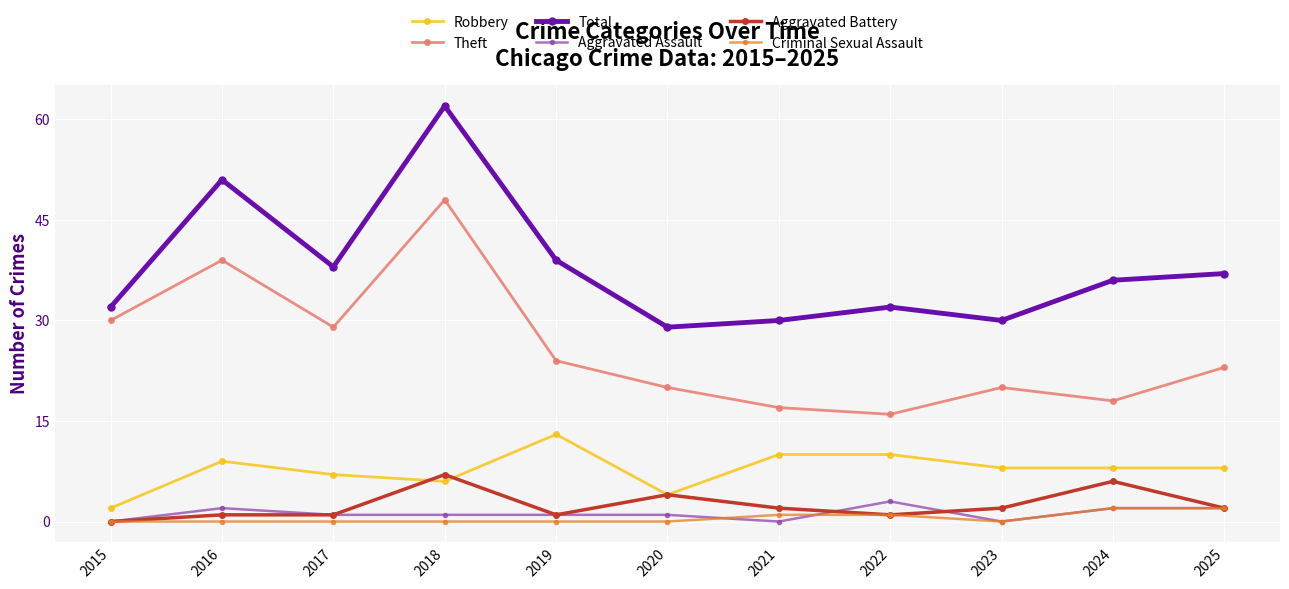

Is it true that Total equals 36 at 2024?

True